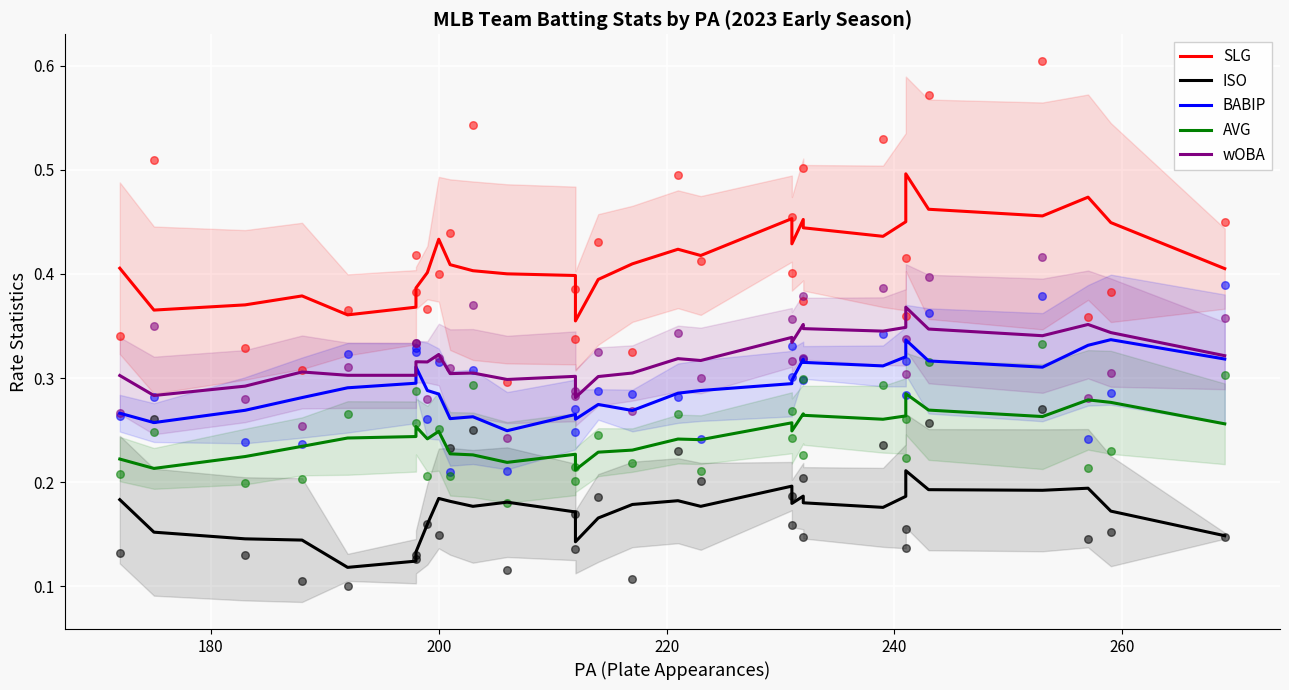

Which series reaches the maximum Y coordinate?

SLG